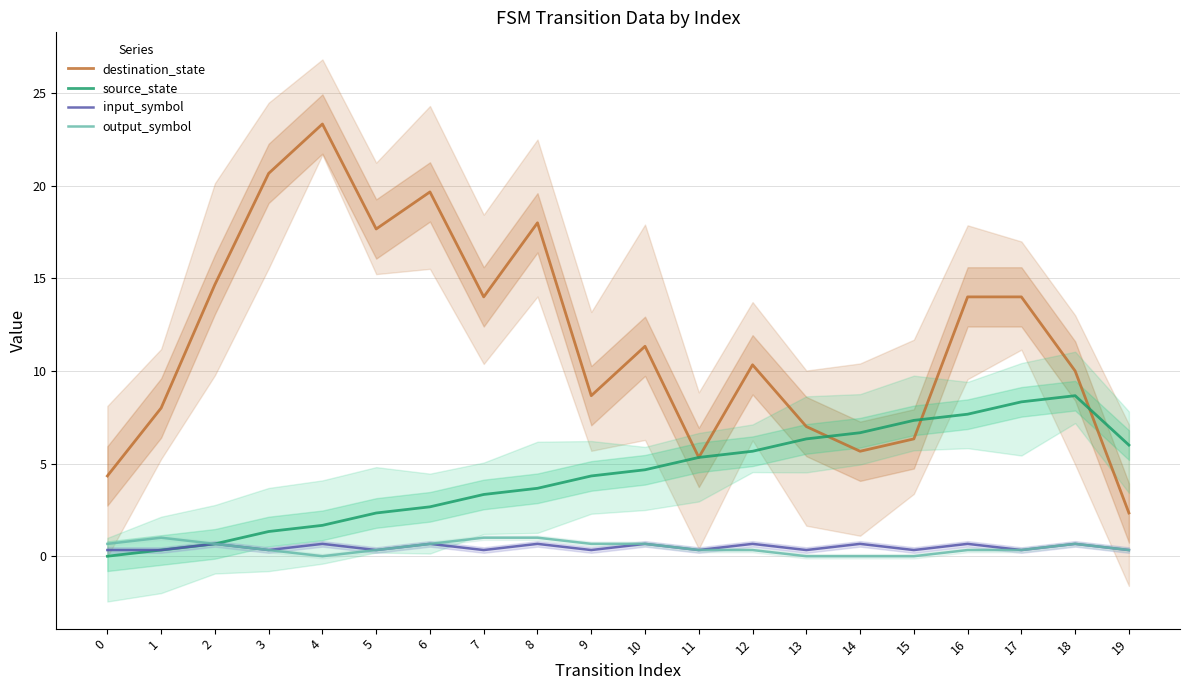

Which series has the widest spread of values?

destination_state